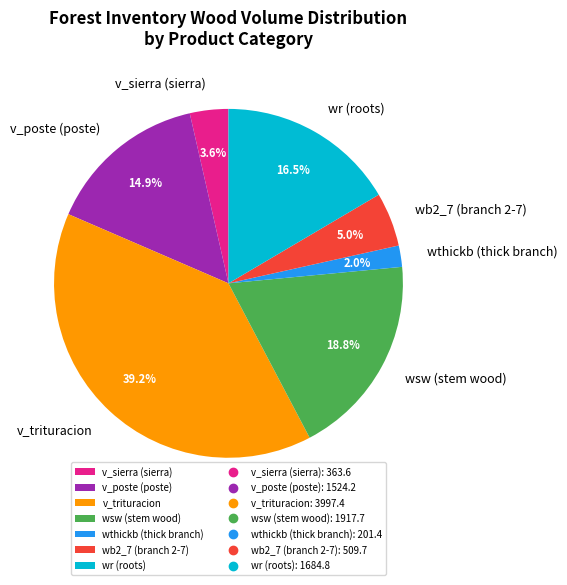

Does wb2_7 (branch 2-7) represent more than half of the total?

No